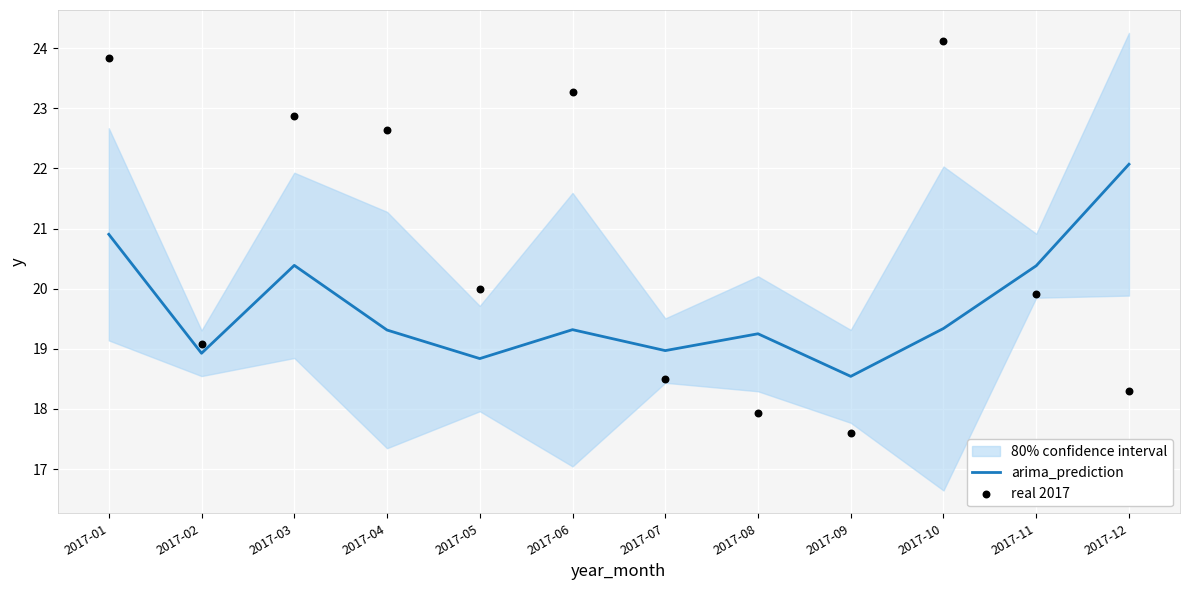

At which category is the sum across all series the highest?

2017-01